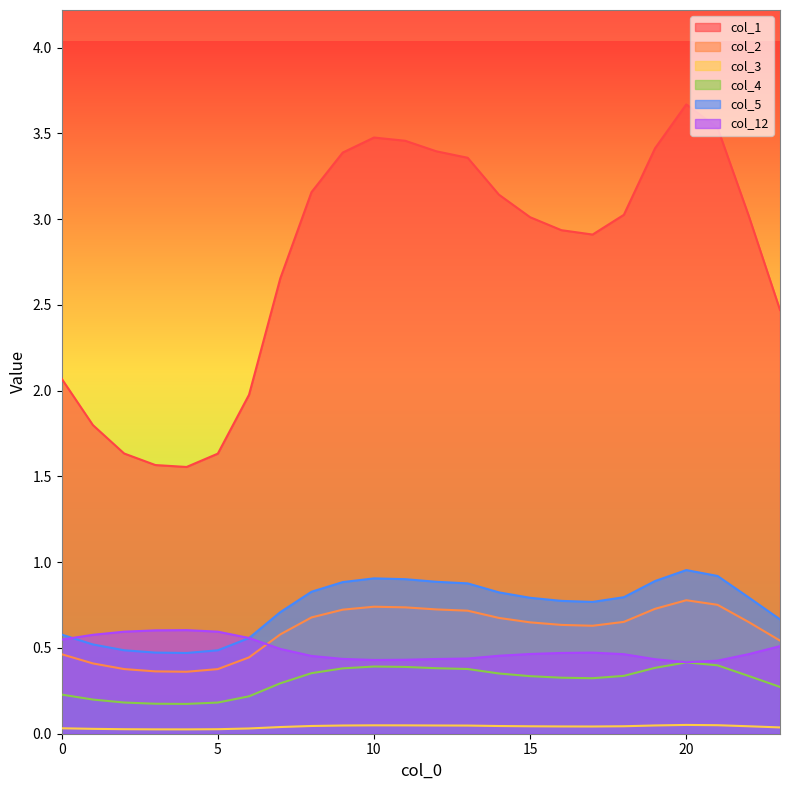

Rank the series by their maximum value, from lowest to highest.

col_3, col_4, col_12, col_2, col_5, col_1